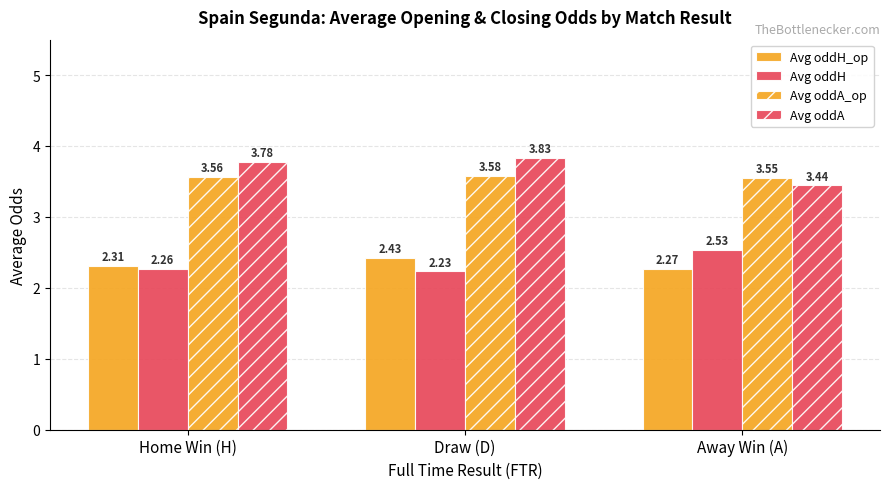

Between Home Win (H) and Away Win (A), which is larger?

Home Win (H)